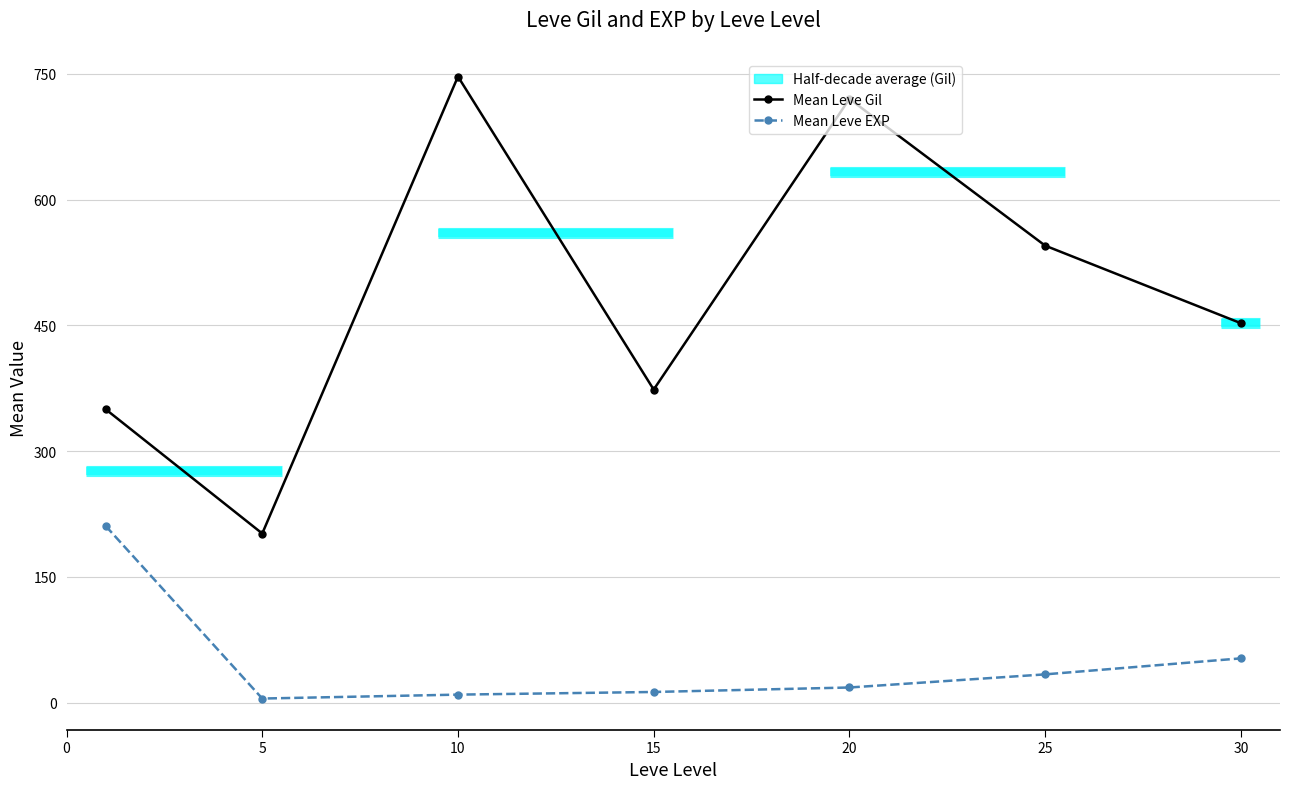

What is the maximum value for Mean Leve Gil?

746.7